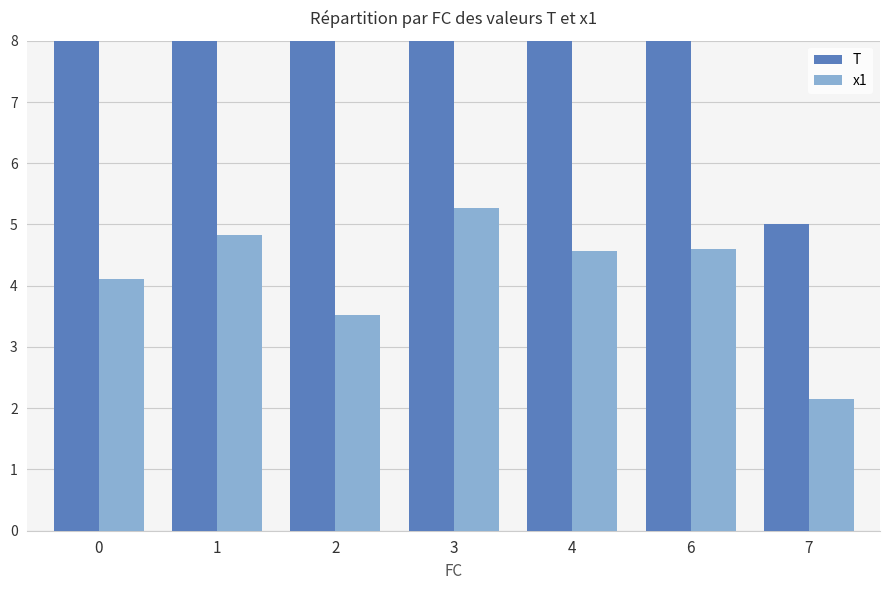

What is the sum of all T values?

210.0